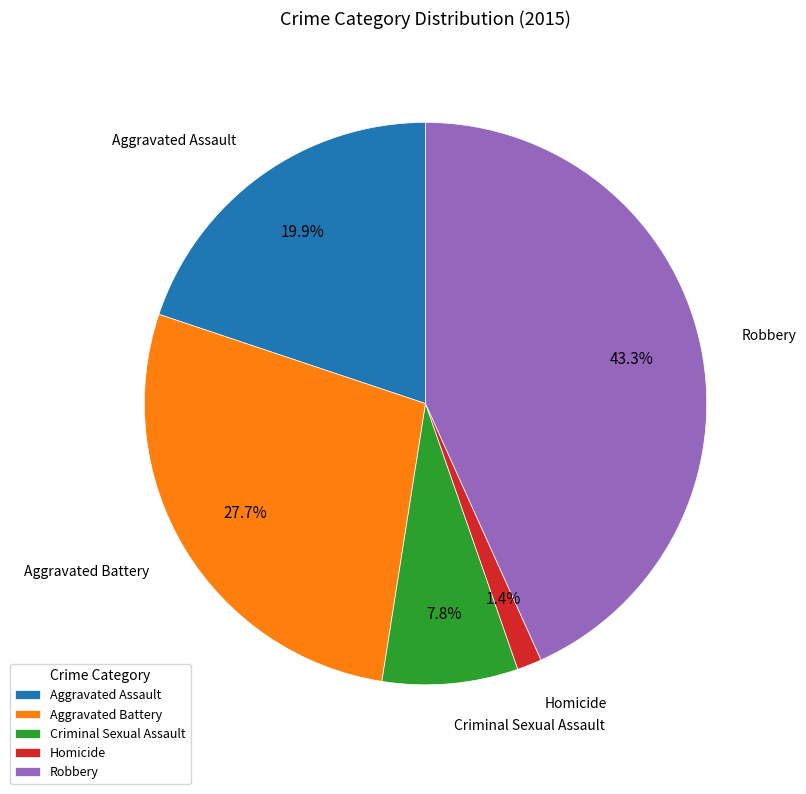

Does Robbery account for over 50% of the chart?

No